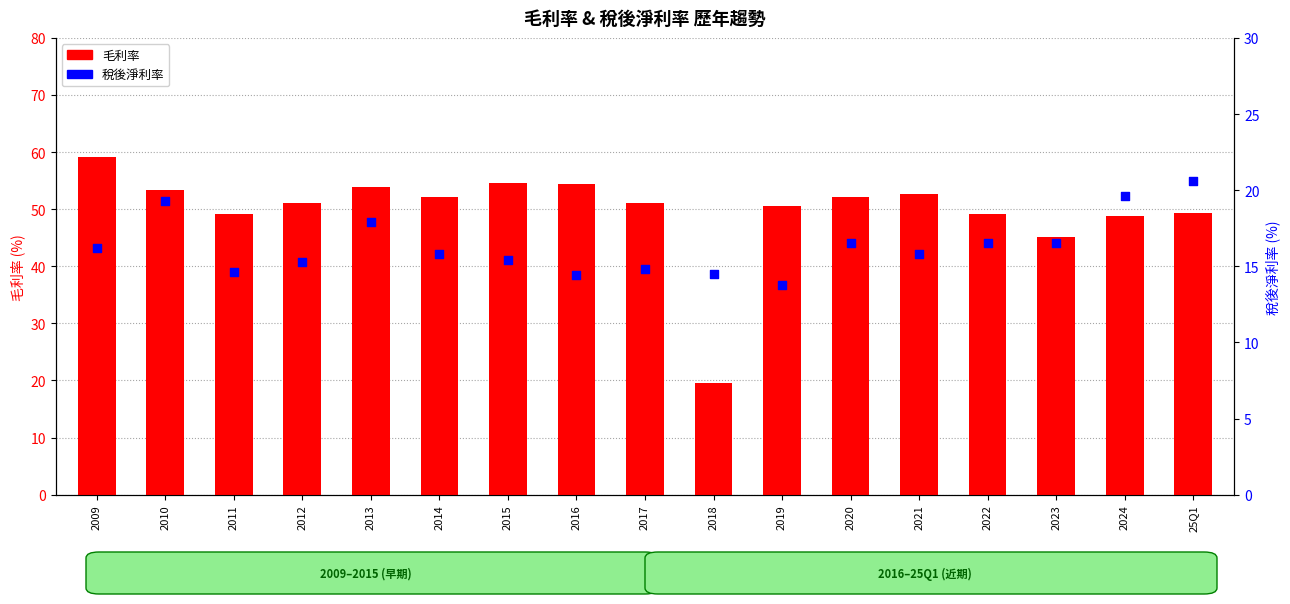

Which series reaches the maximum Y coordinate?

毛利率